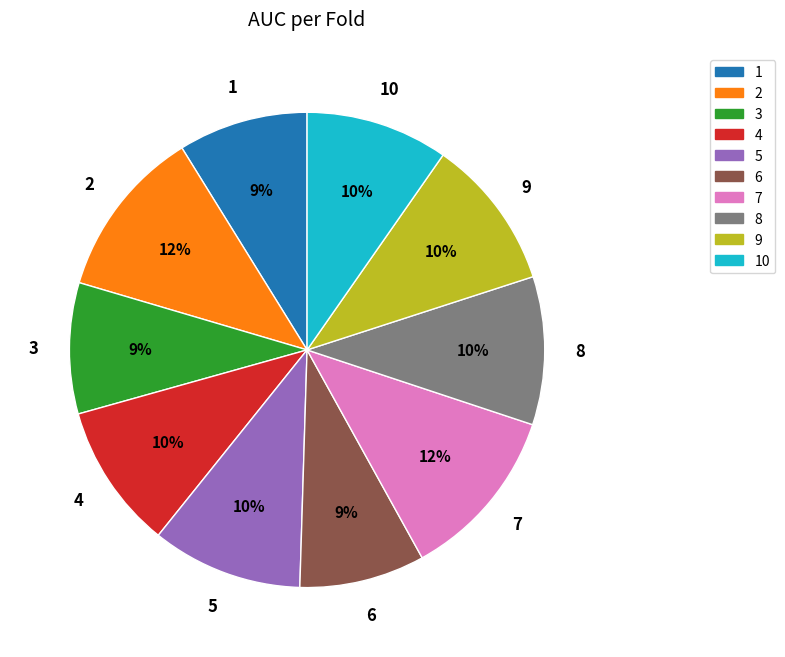

To the nearest percent, what is the difference between the 9 and 3 slice percentages?

1%